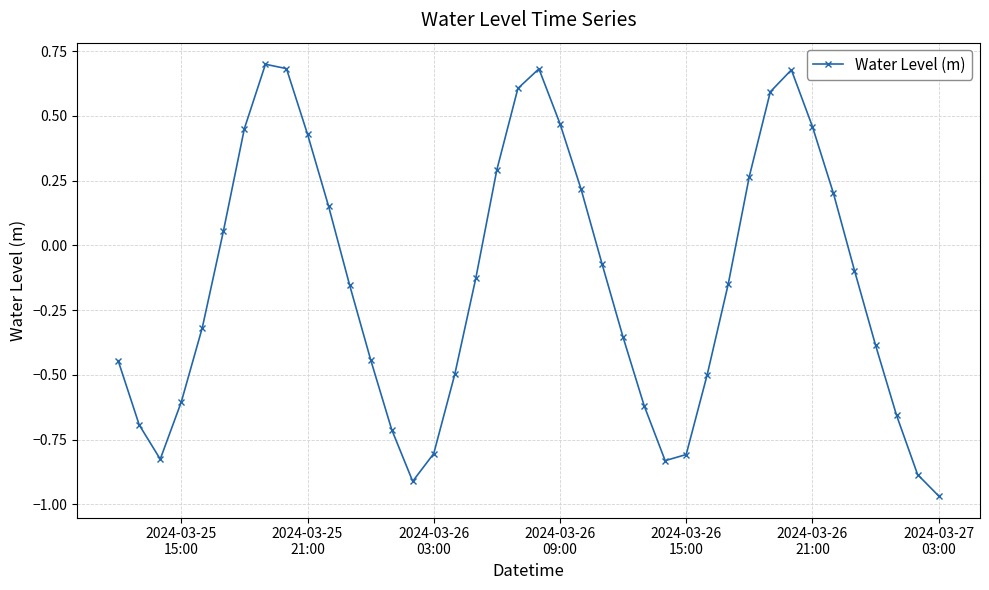

What is the difference between the second highest and minimum values?

1.6